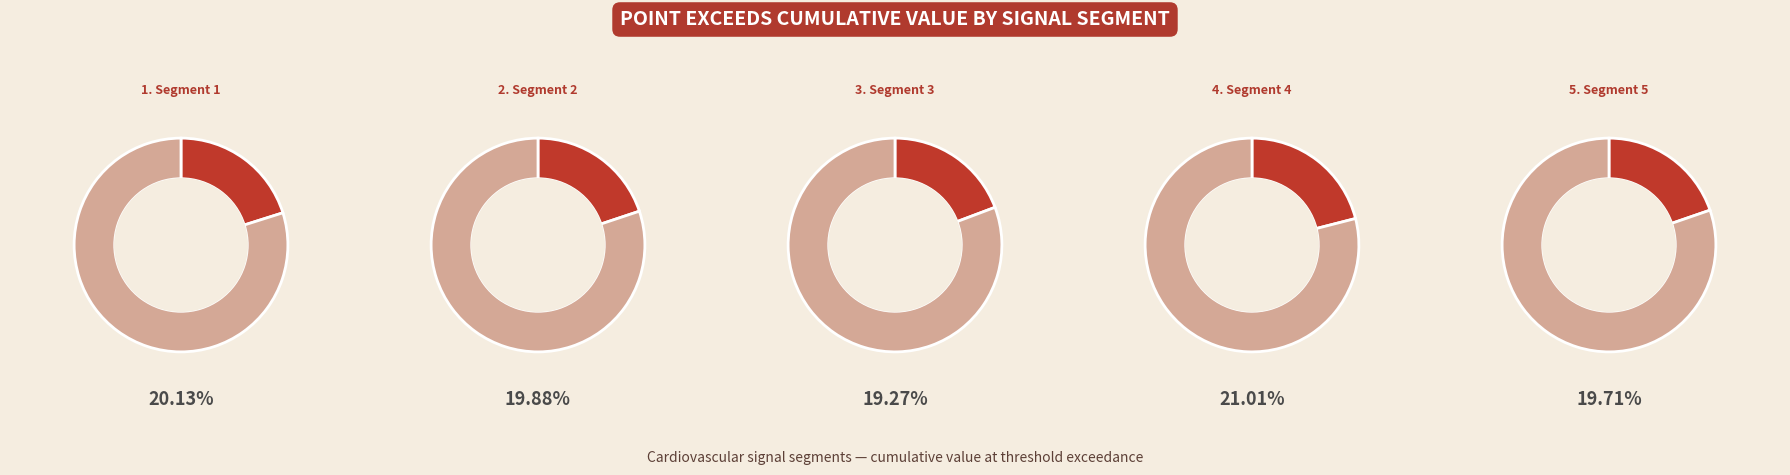

To the nearest percent, what is the average slice percentage?

20%